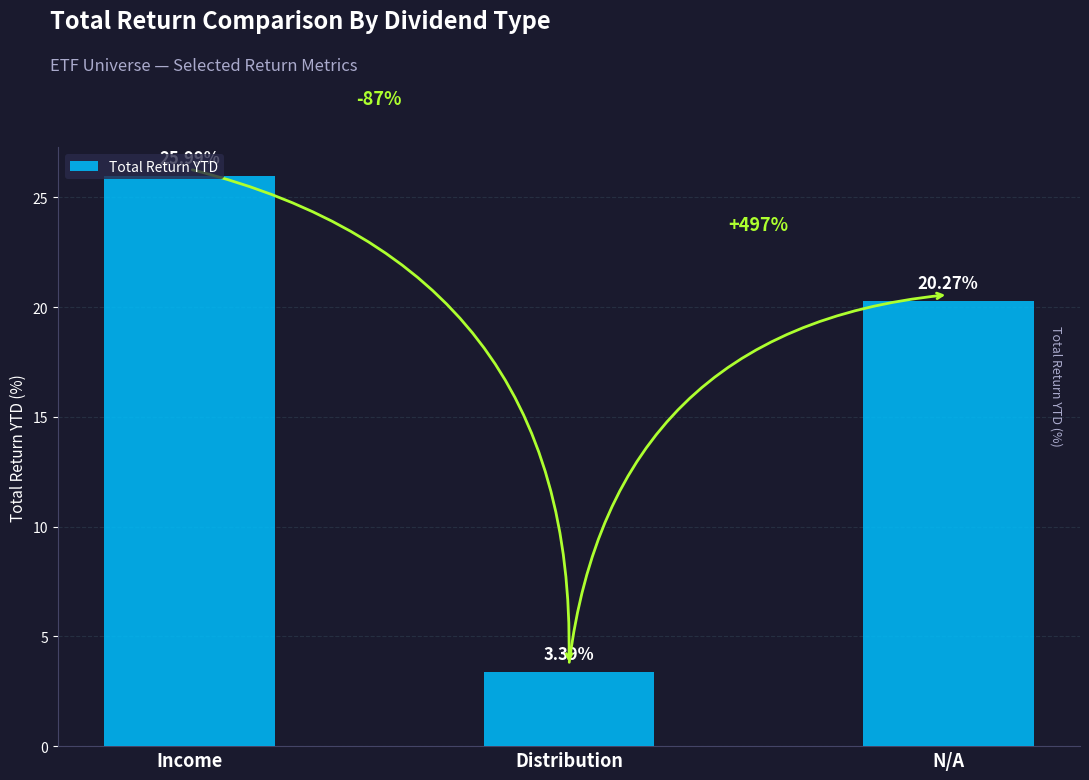

How many data points are less than 20?

1